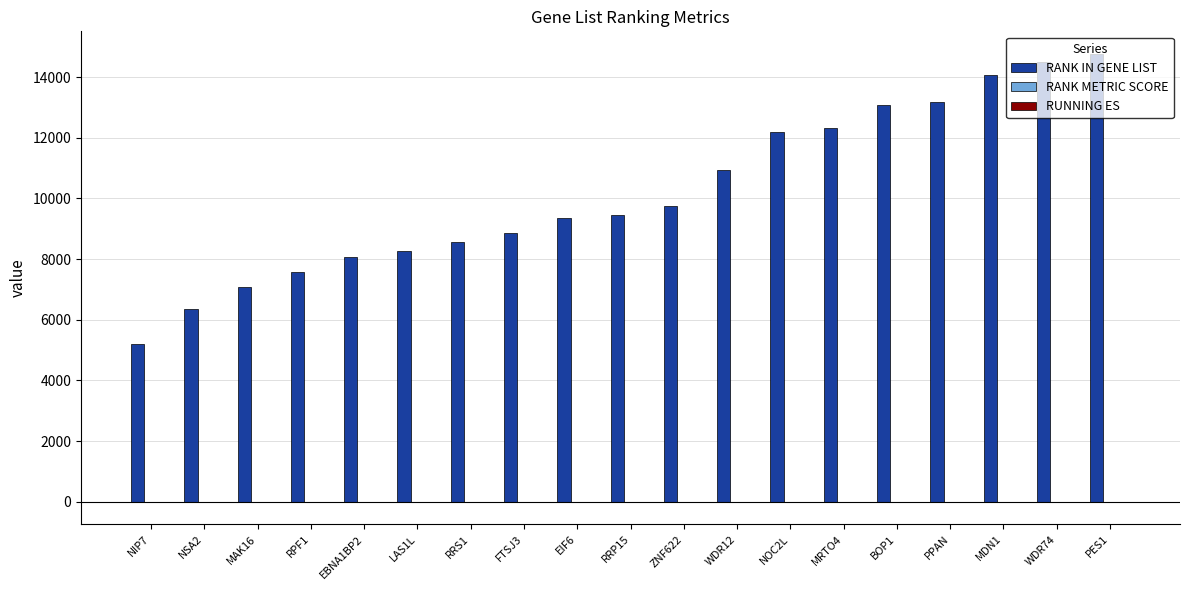

Where is RANK IN GENE LIST nearest to the value 9985?

ZNF622